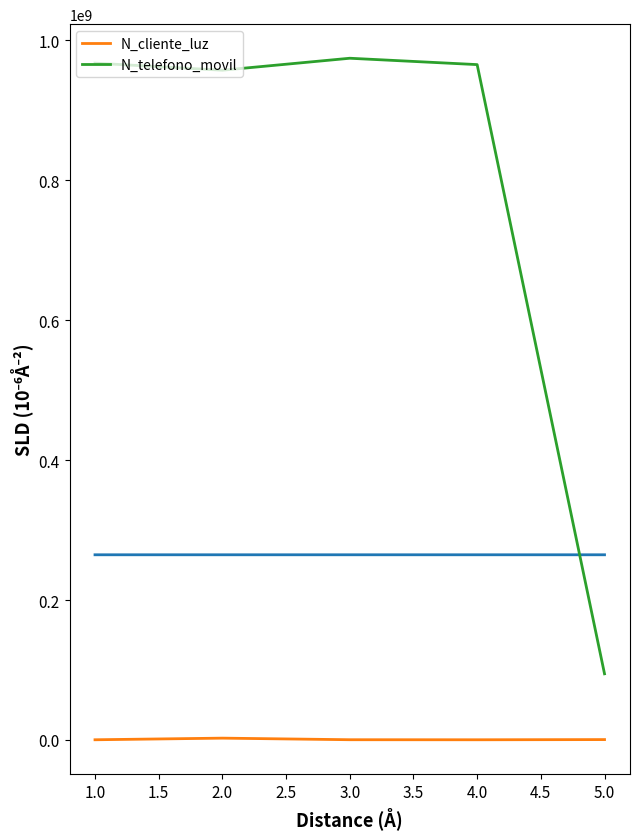

What value does the N_telefono_movil series have at 2.0, to the nearest 50?

957412250